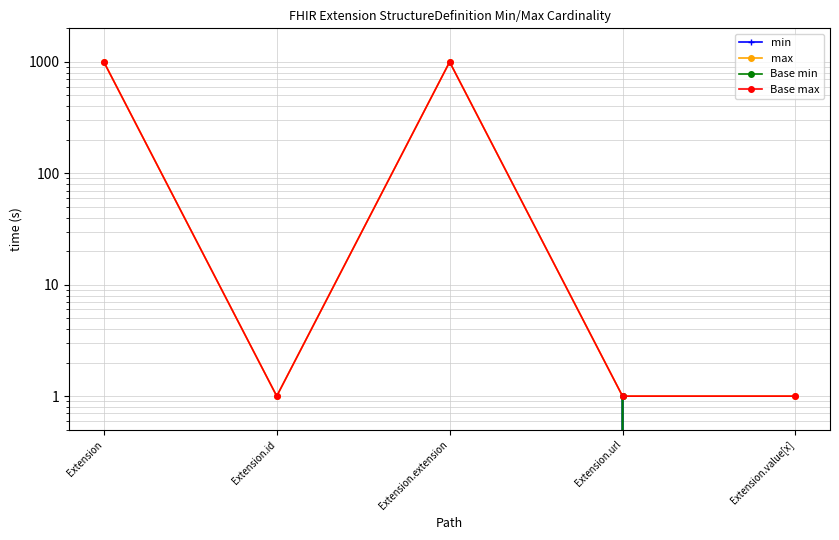

True or false: Base min and max cross at least once.

False